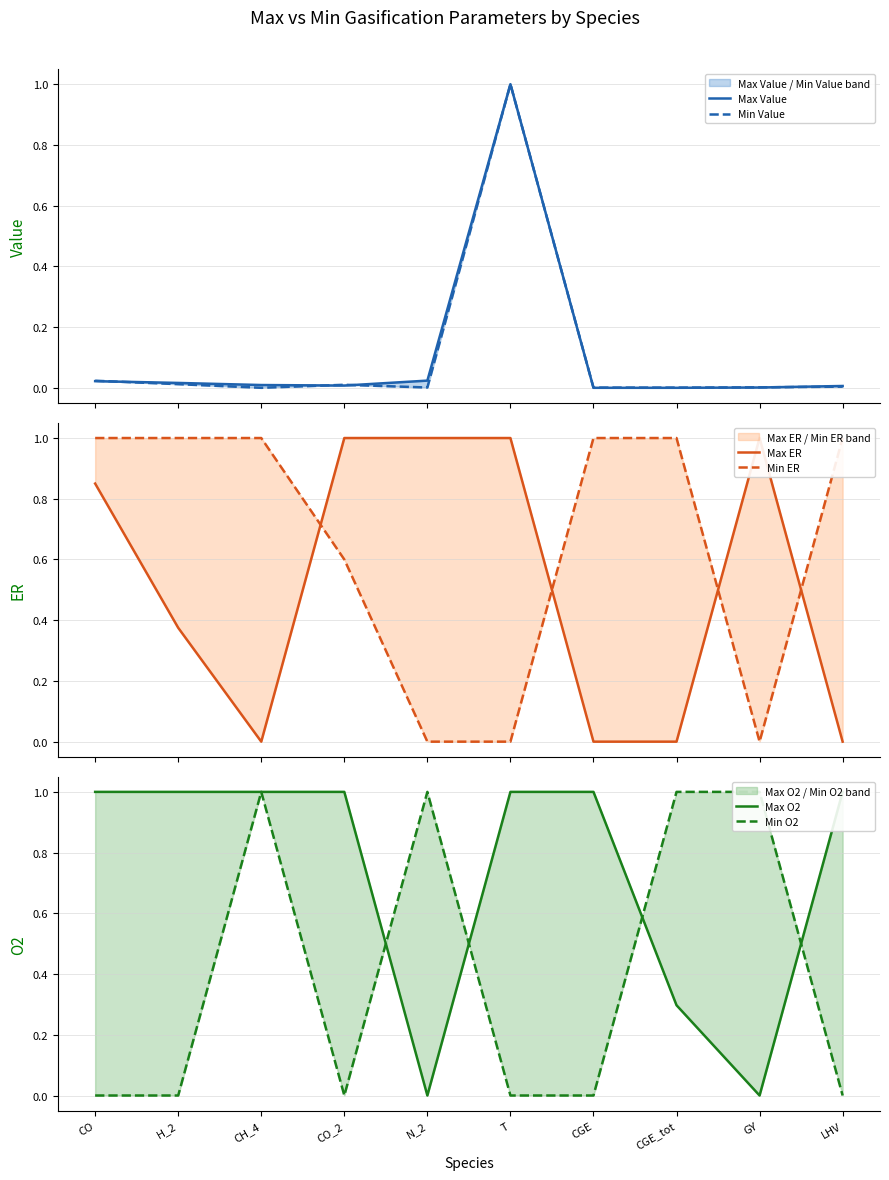

What is the sum of all Max ER values?

5.2